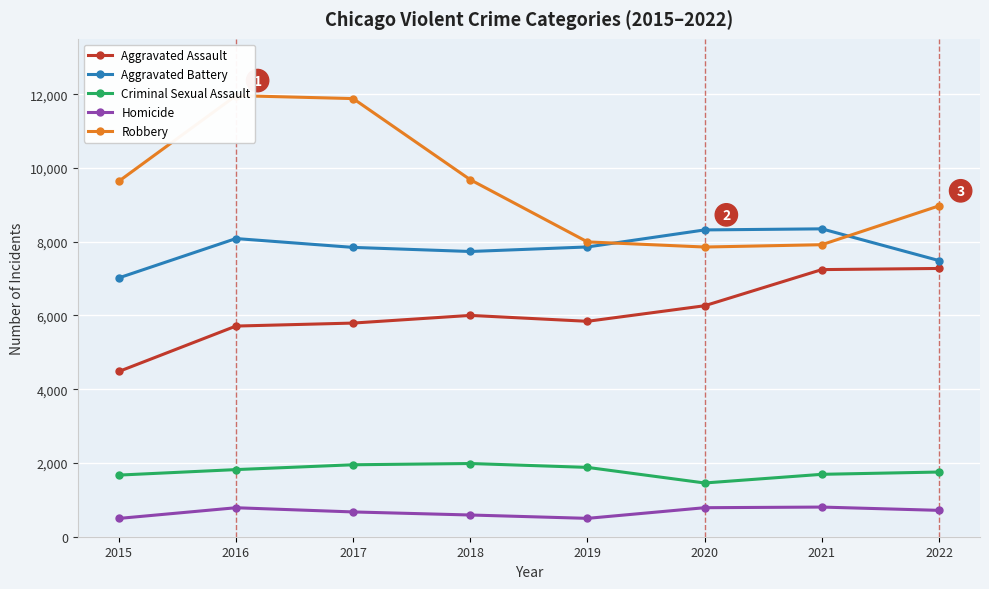

Rank the series by their maximum value, from lowest to highest.

Homicide, Criminal Sexual Assault, Aggravated Assault, Aggravated Battery, Robbery